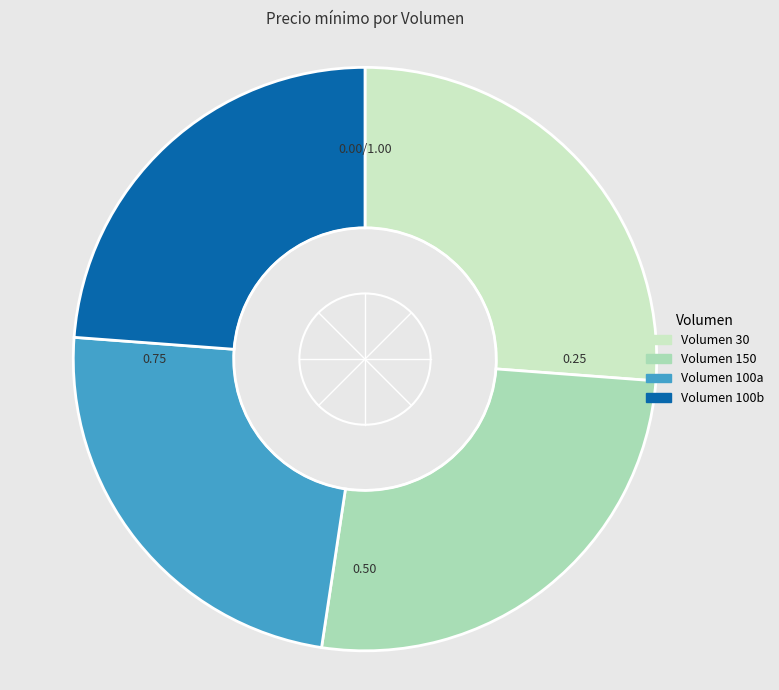

Count the number of slices in the pie.

4